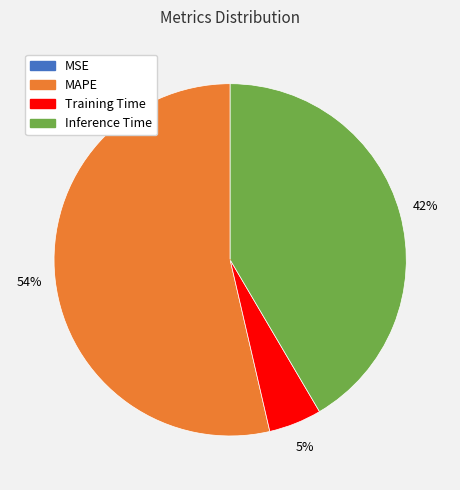

To the nearest percent, what is the average slice percentage?

25%